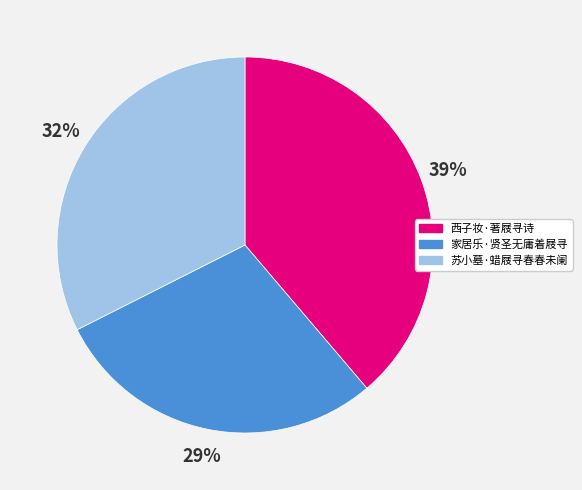

Which has a higher value, 西子妆·著屐寻诗 or 家居乐·贤圣无庸着屐寻?

西子妆·著屐寻诗